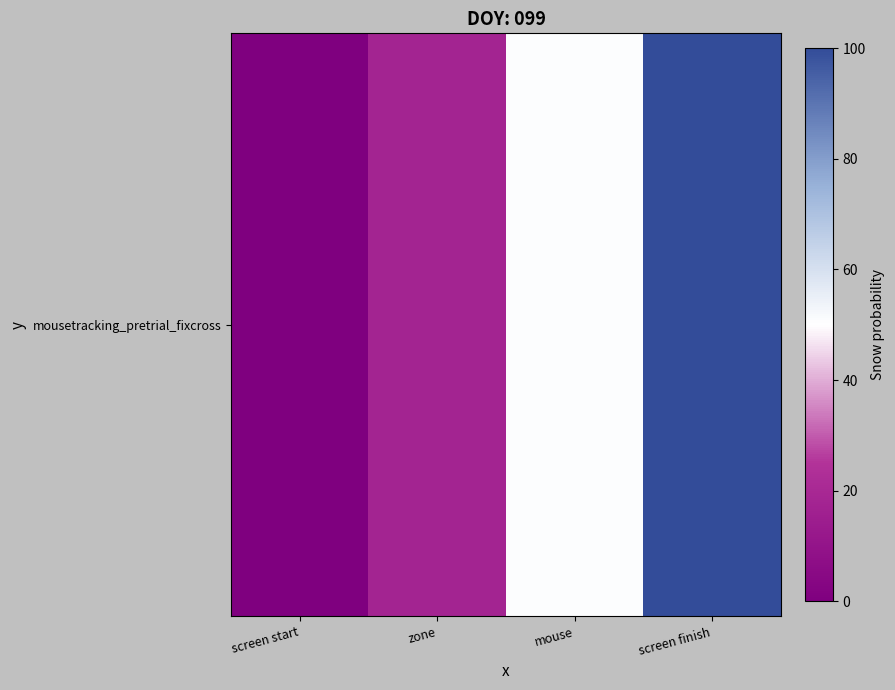

Reading left to right, transcribe all the data shown in this chart.

0.0	17.6	50.7	100.0